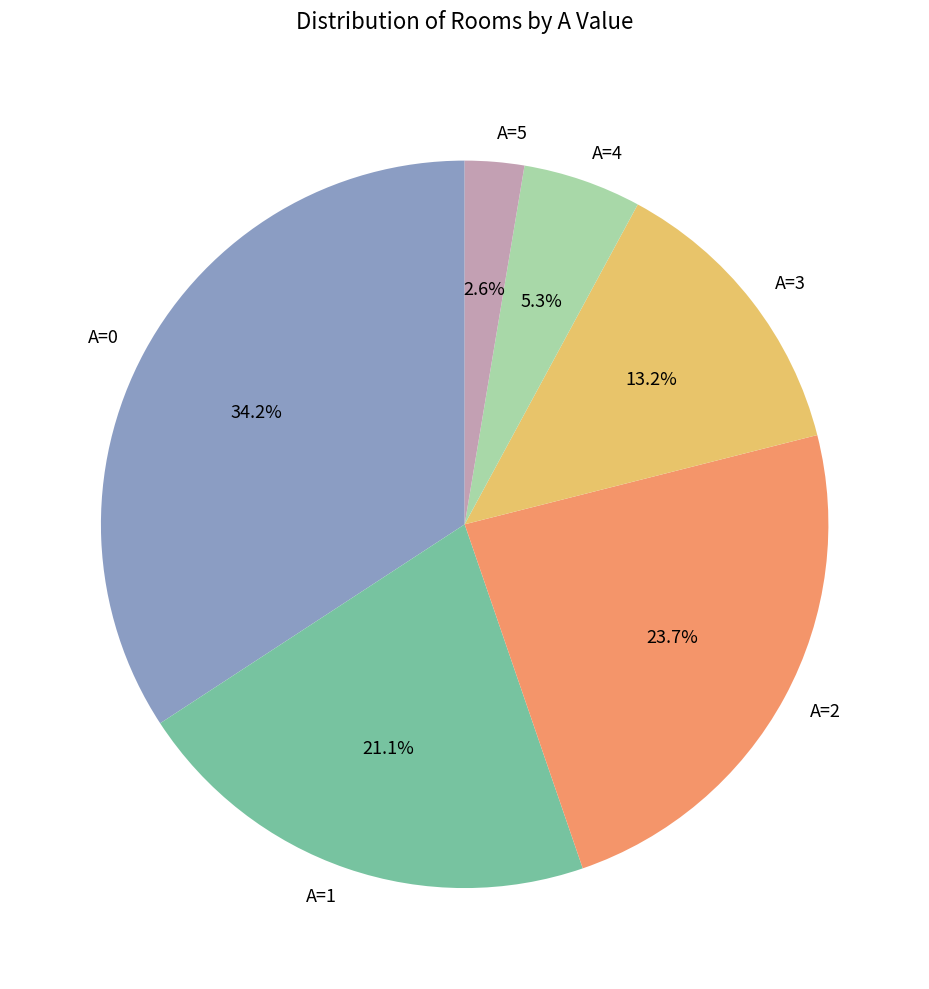

Approximately how many times larger is the value at A=2 compared to A=0?

0.7